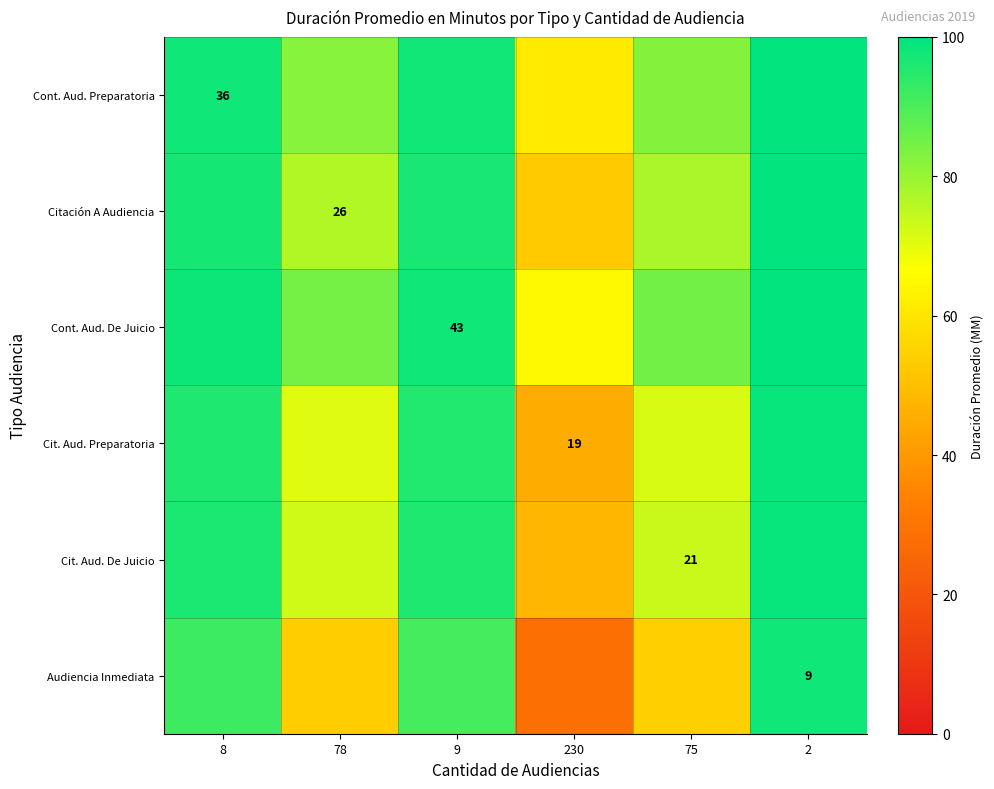

At how many categories does at least one series exceed 36?

6